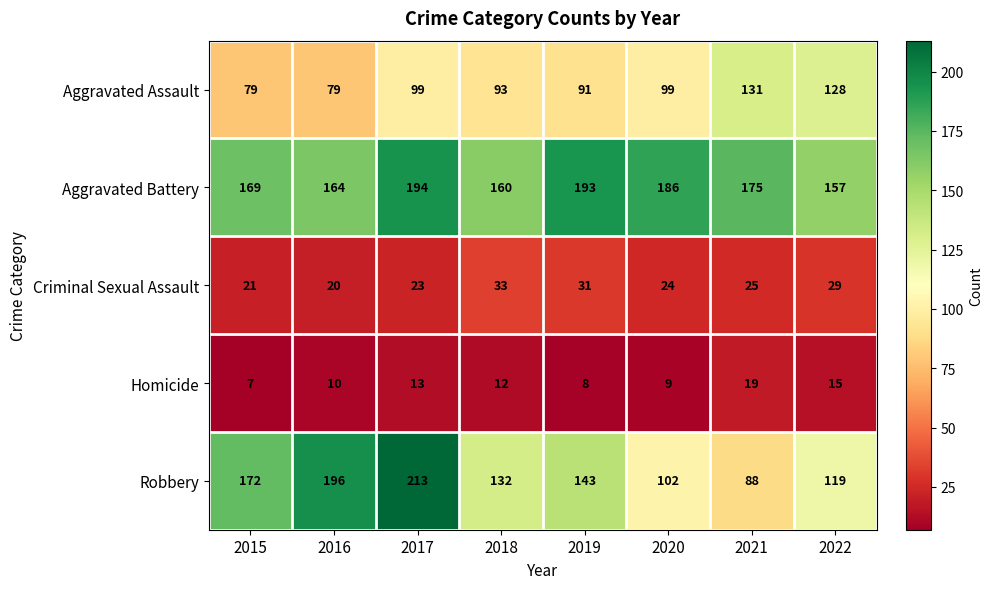

What value does the Criminal Sexual Assault series have at 2022, to the nearest 5?

30